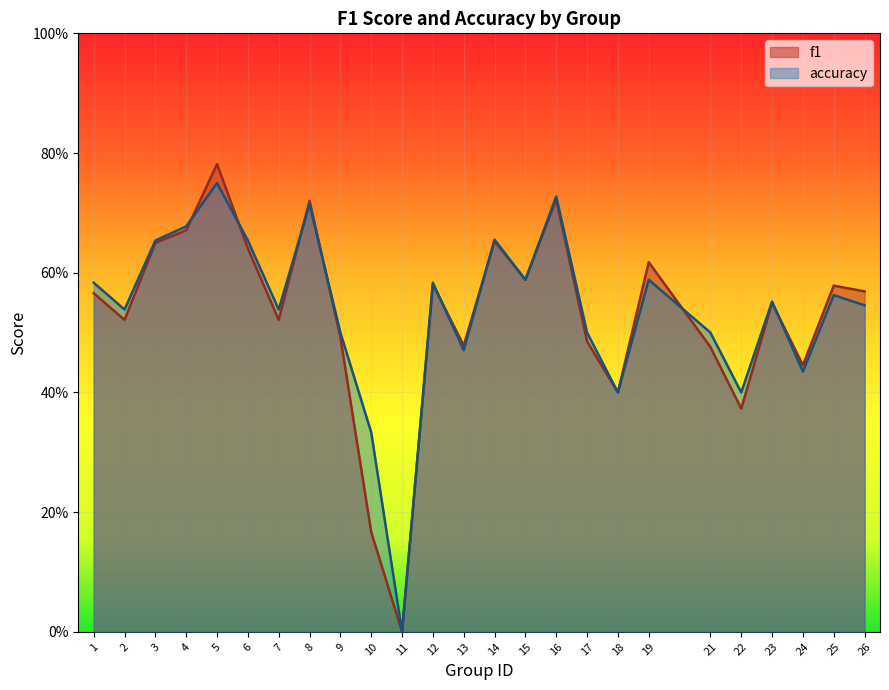

What is the value of the accuracy point at the 14th from the left?

0.7